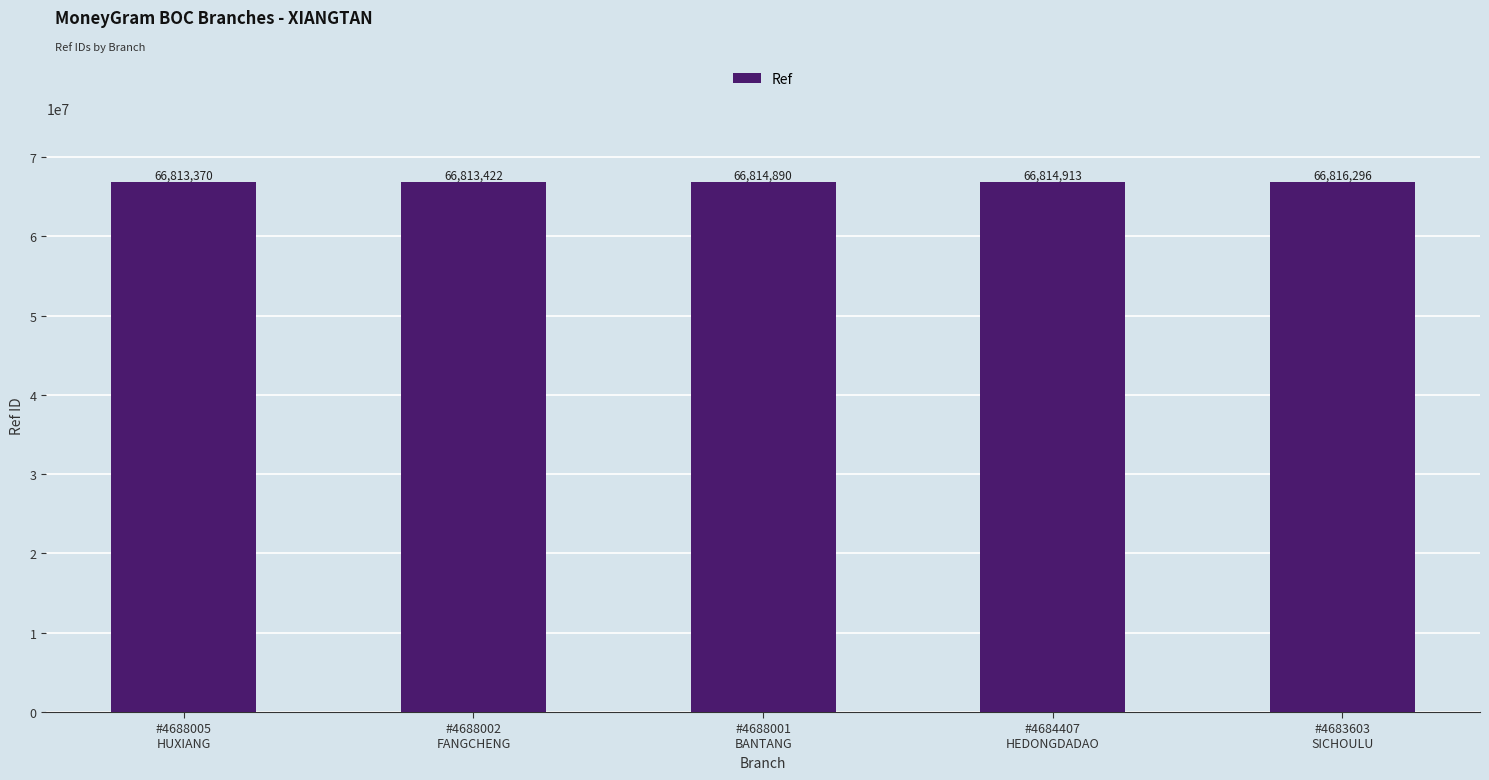

Which category has the highest value across all series?

#4683603
SICHOULU